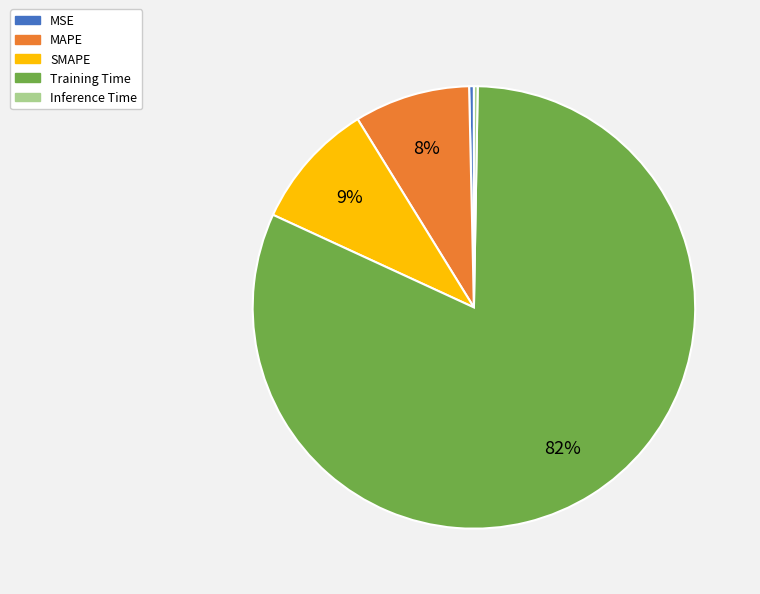

True or false: MSE accounts for 0% of the total.

True